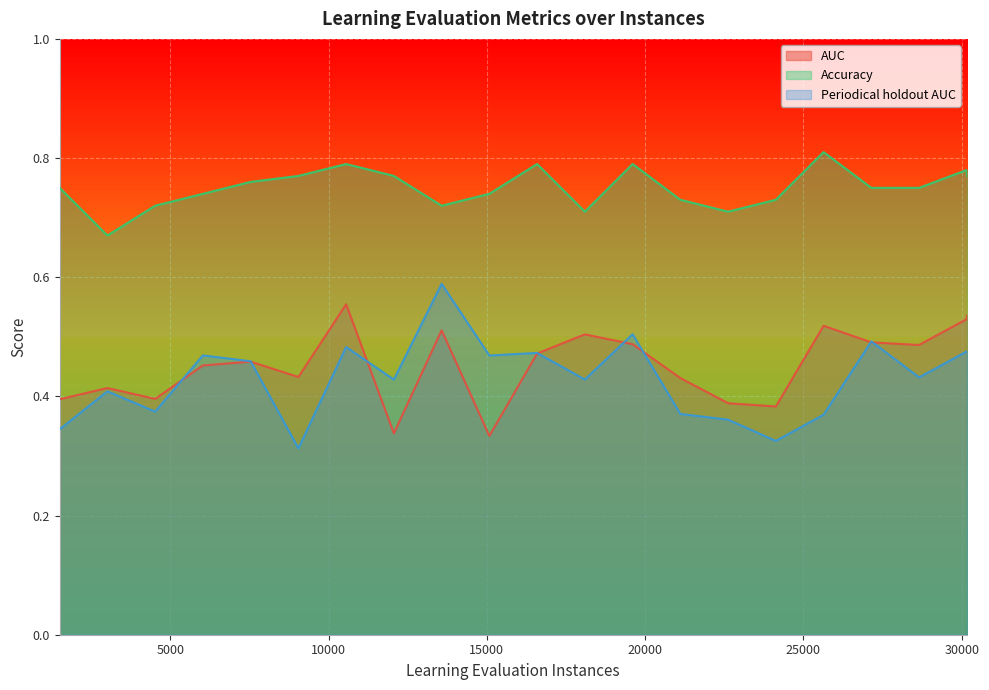

Which series has the largest range (max minus min)?

Periodical holdout AUC